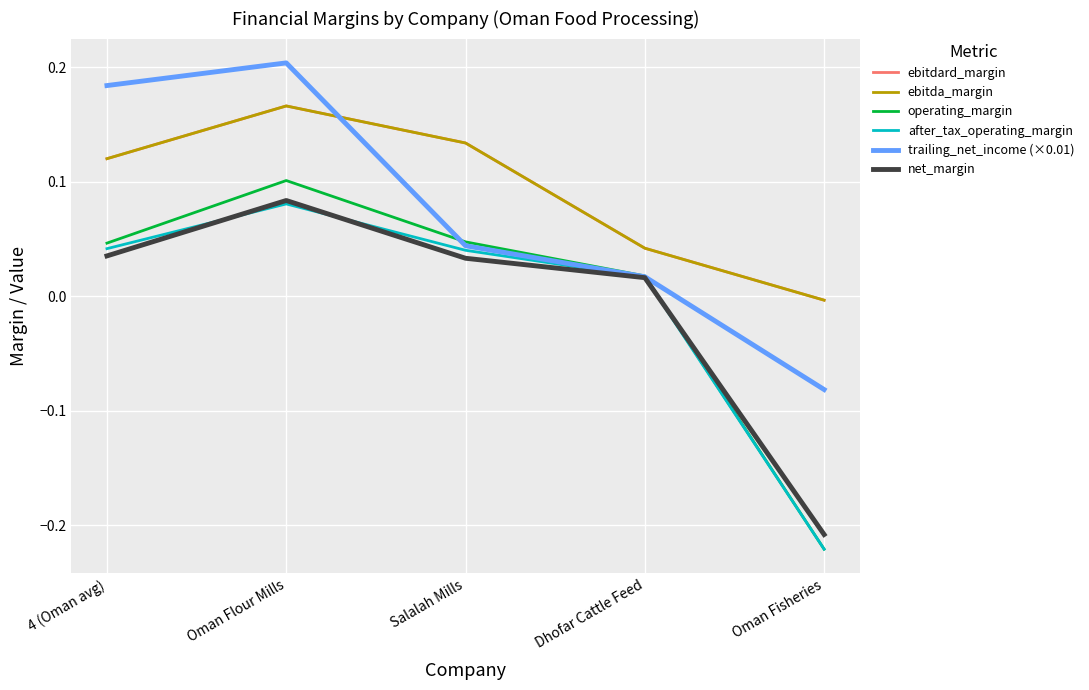

Rank the series by their maximum value, from lowest to highest.

after_tax_operating_margin, net_margin, operating_margin, ebitdard_margin, ebitda_margin, trailing_net_income (×0.01)